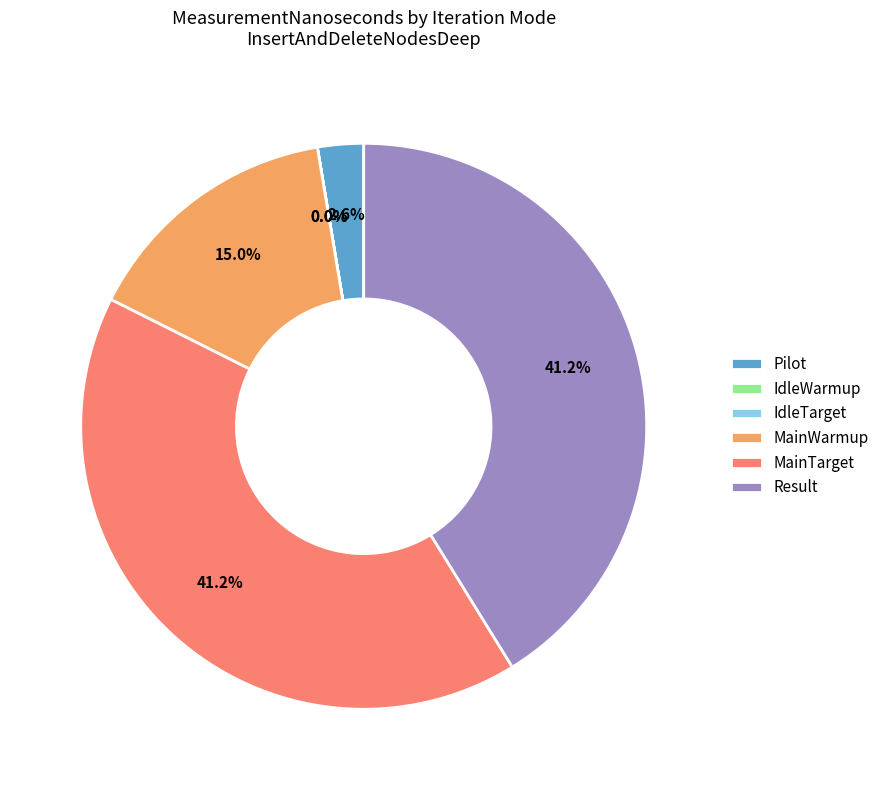

Do Result and MainWarmup together represent more than half of the pie?

Yes